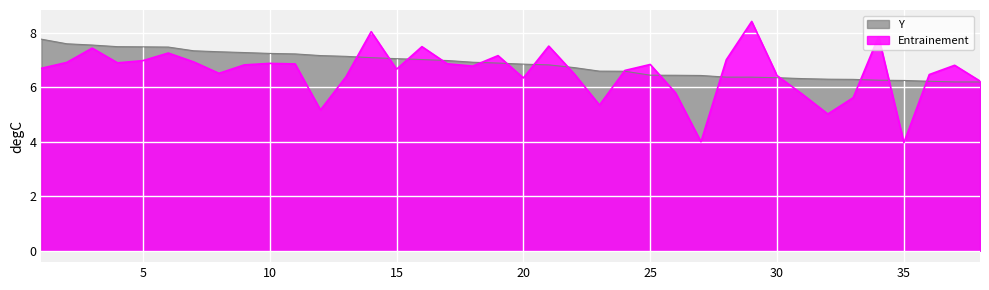

True or false: Y has a value of 3.5 at 31.

False